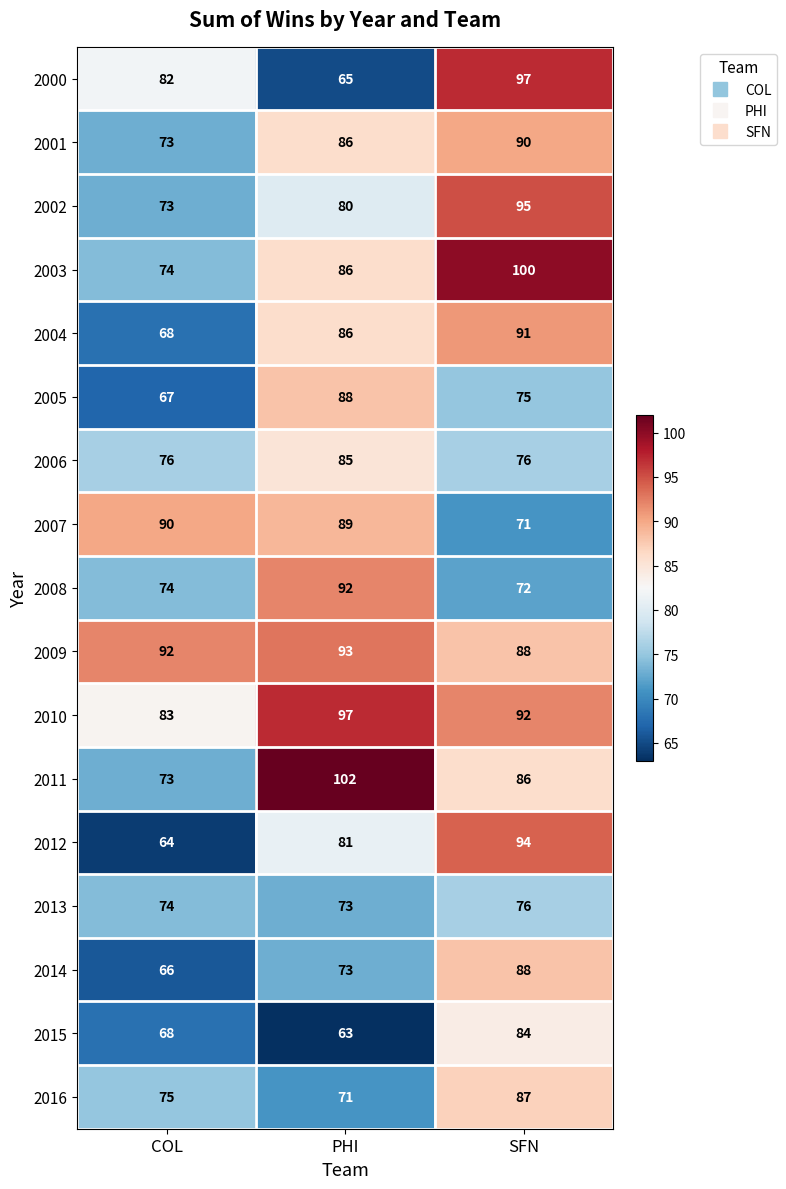

List the labels in order of 2010 value, largest first.

PHI, SFN, COL